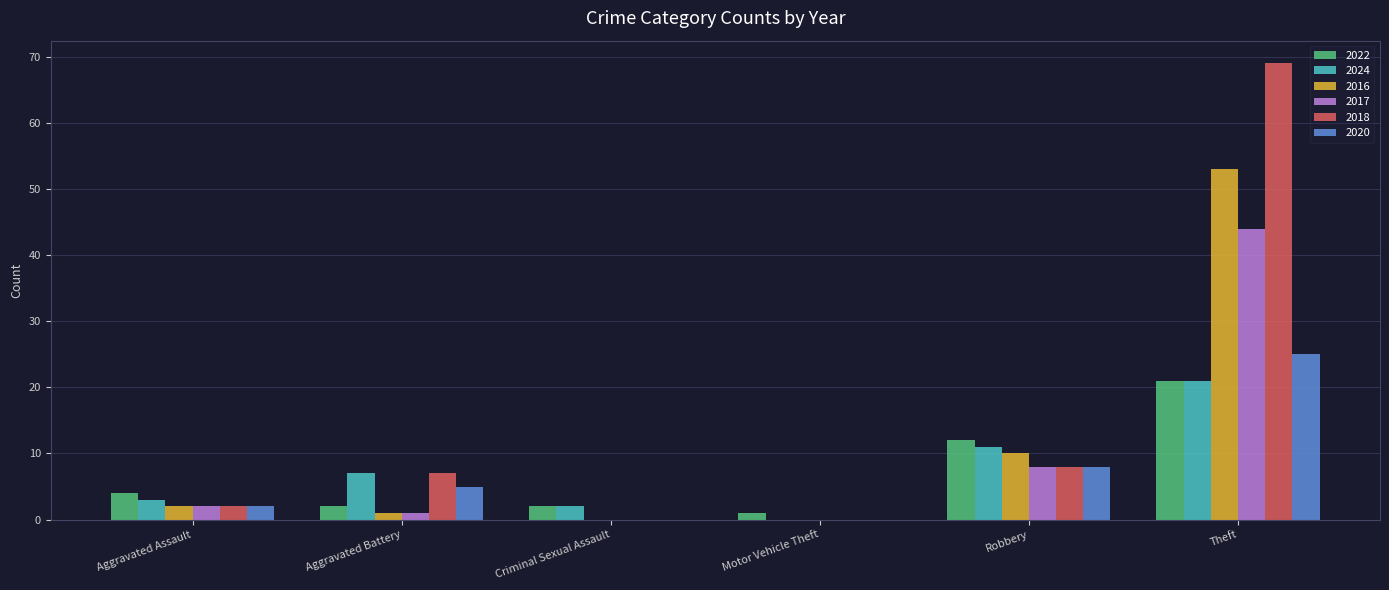

At which label does 2022 reach its peak?

Theft